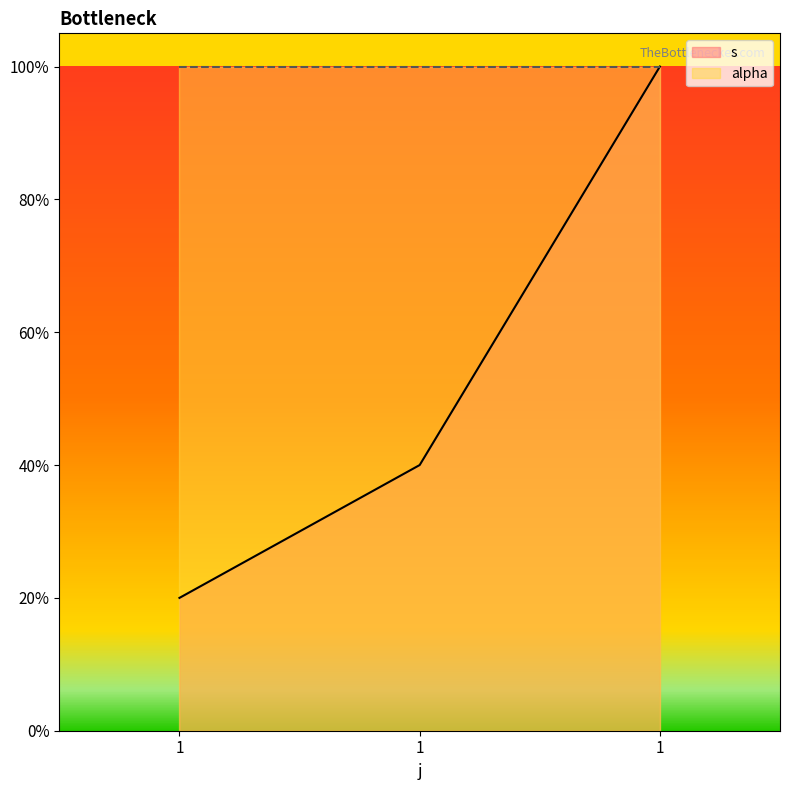

What is the greatest value displayed?

1.0